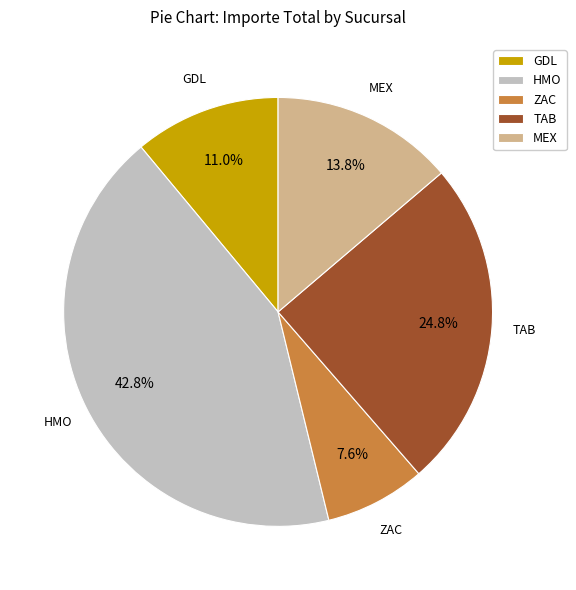

Is there a majority slice in this chart?

No